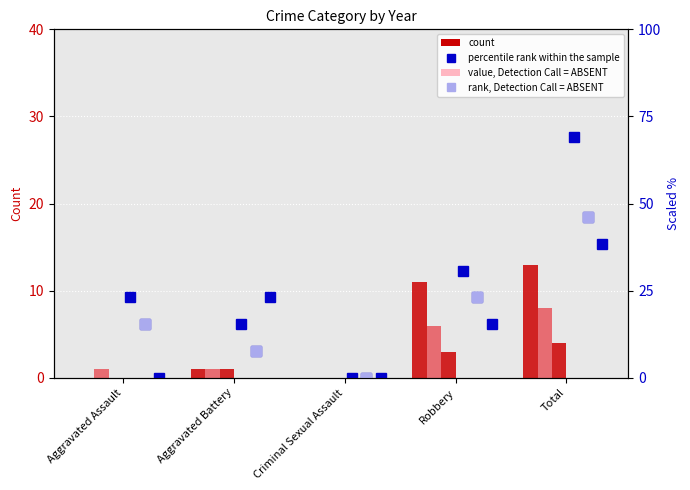

What is the difference between the 2020 (scaled) values at Aggravated Assault and Robbery?

7.7